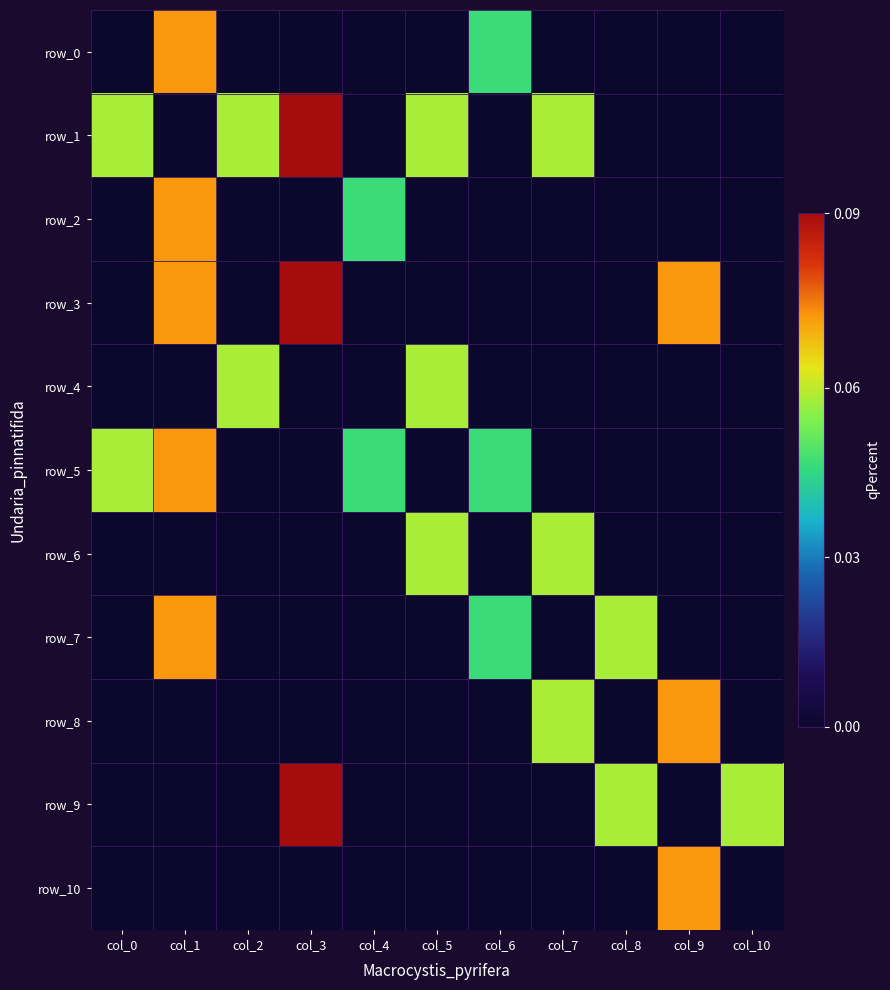

What is the difference between the highest and lowest values at col_6?

51.2